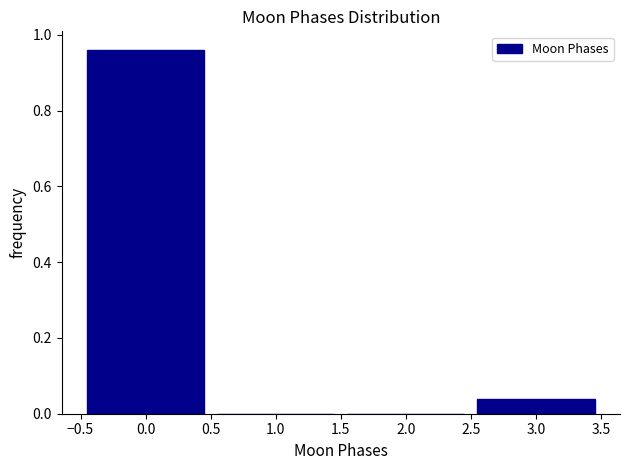

Reading left to right, transcribe this chart: for each bar, give the range it covers on the x-axis and its height. The values are not printed on the chart, so give them approximately, as read against the axis.

-0.5 to 0.5: 0.96
0.5 to 1.5: 0
1.5 to 2.5: 0
2.5 to 3.5: 0.04